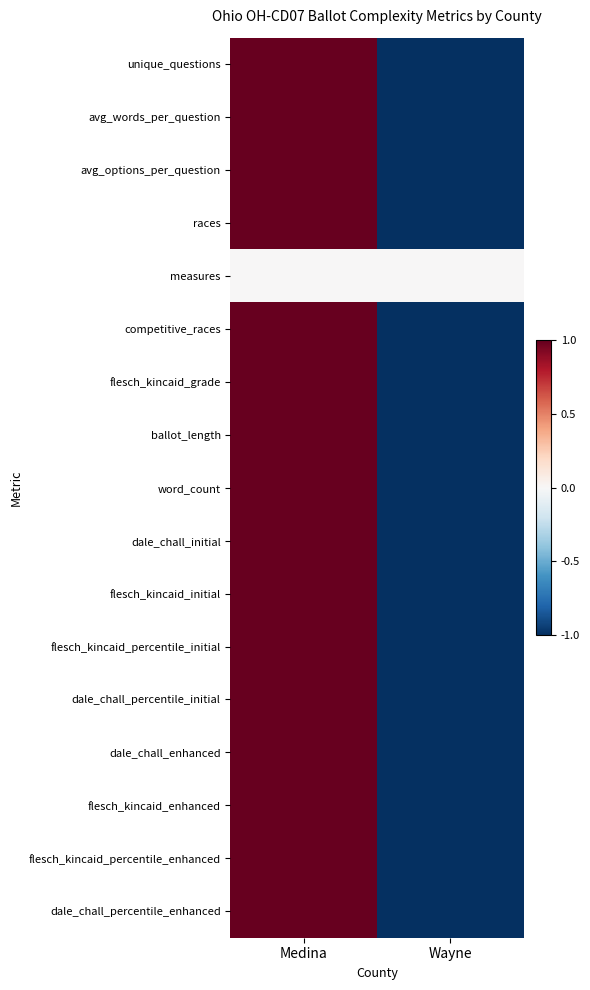

Rank the series at Wayne from highest to lowest value.

measures, dale_chall_enhanced, flesch_kincaid_grade, flesch_kincaid_percentile_enhanced, unique_questions, avg_words_per_question, avg_options_per_question, races, competitive_races, ballot_length, word_count, dale_chall_initial, flesch_kincaid_initial, flesch_kincaid_percentile_initial, dale_chall_percentile_initial, flesch_kincaid_enhanced, dale_chall_percentile_enhanced